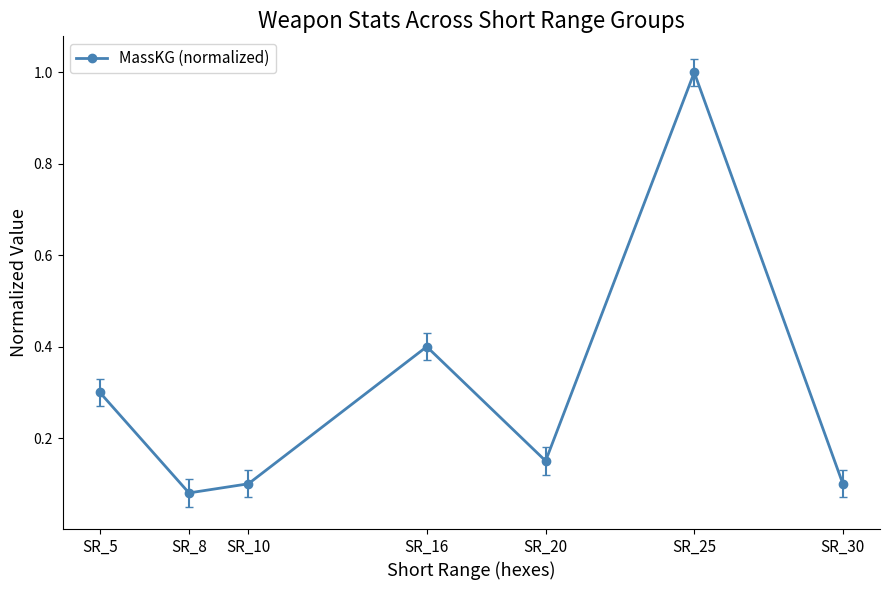

Count the number of data series in this chart.

1